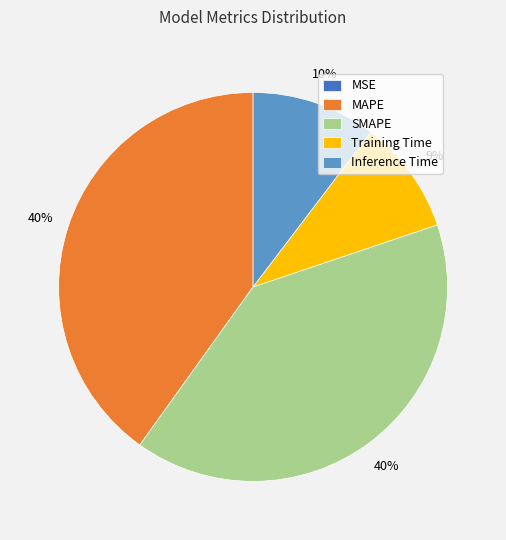

Which has a higher value, MAPE or Training Time?

MAPE